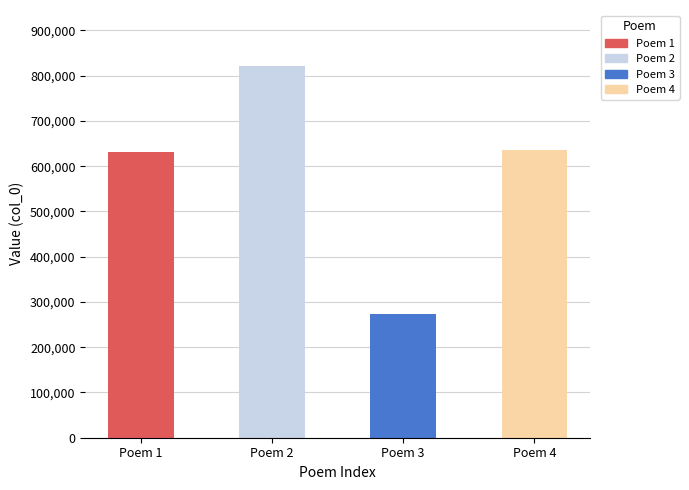

What is the sum of the values at Poem 3 and Poem 4?

909173